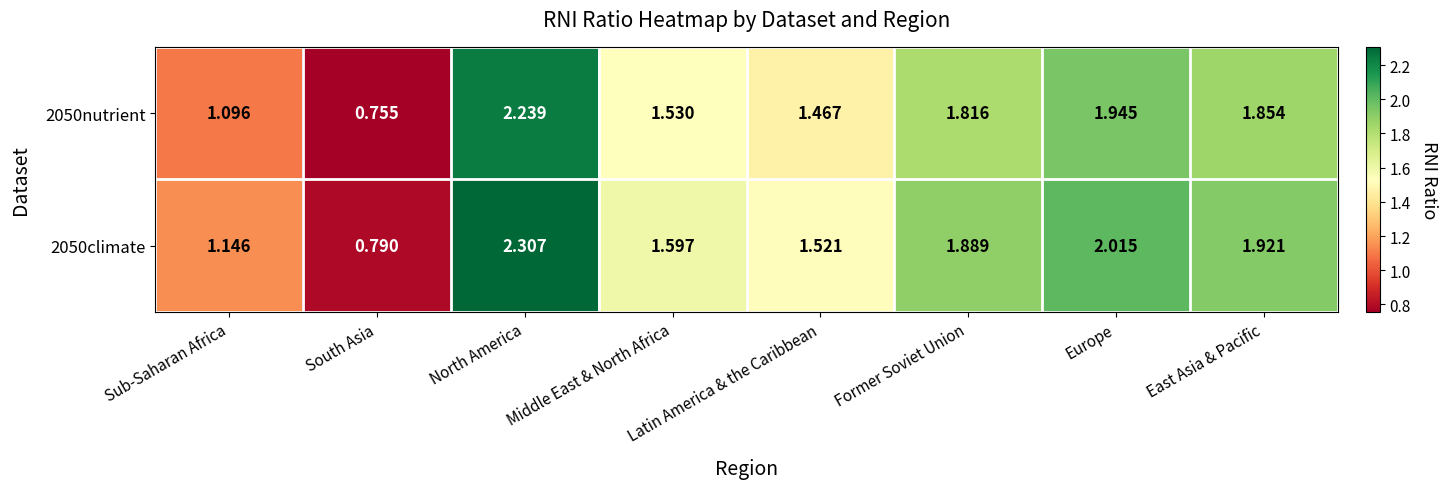

Rank the series at Sub-Saharan Africa from highest to lowest value.

2050climate, 2050nutrient